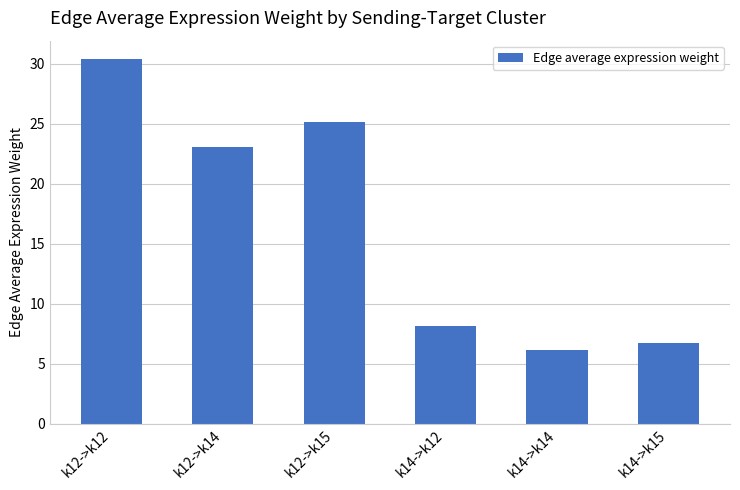

How many data points does each series have?

6